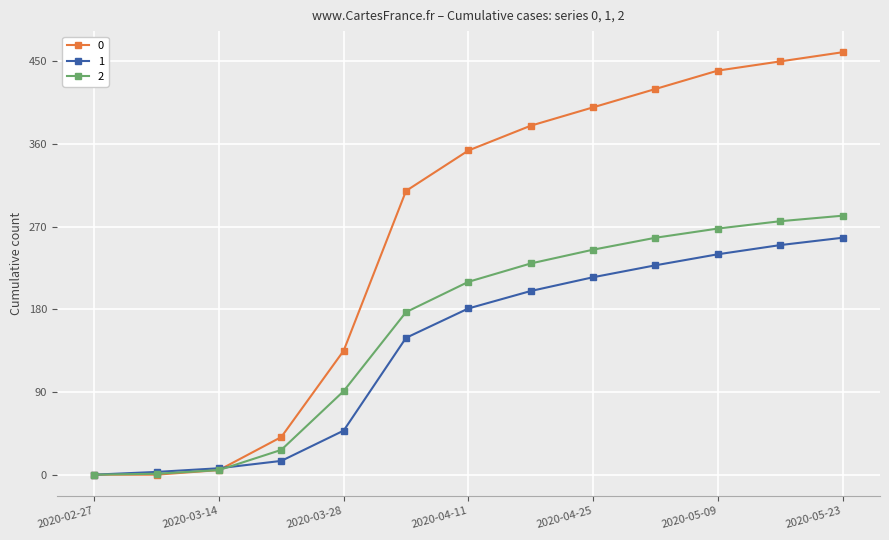

List the series in order of their overall mean, highest first.

0, 2, 1